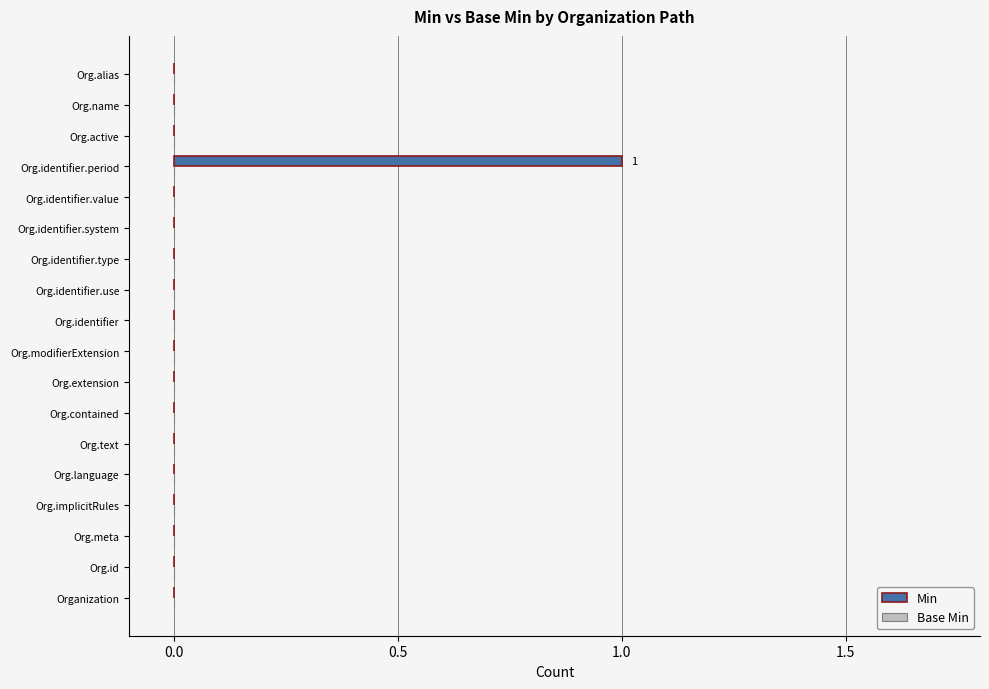

Which category has the highest value across all series?

Org.identifier.period